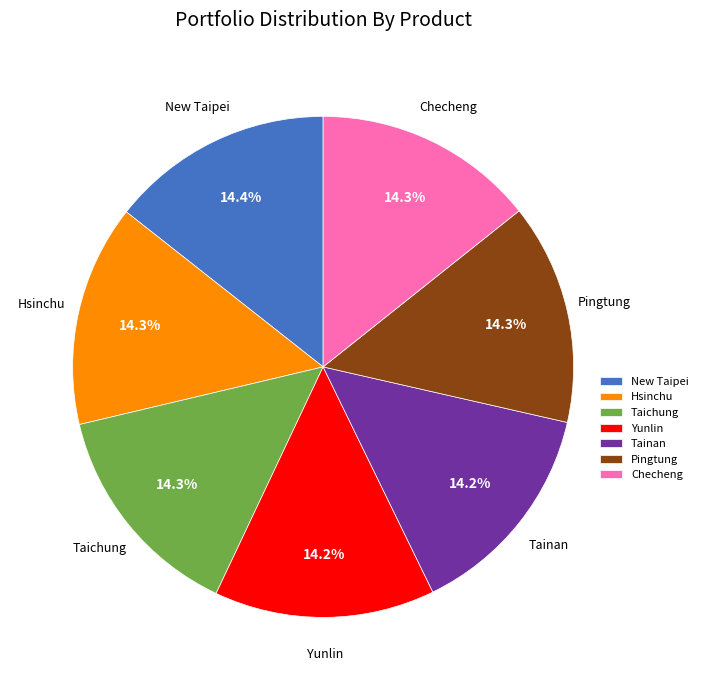

Is Checheng the majority of the pie?

No